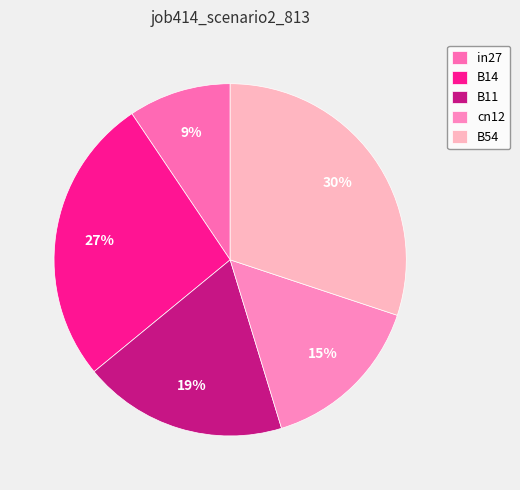

To the nearest percent, what is the difference between the B54 and in27 slice percentages?

21%